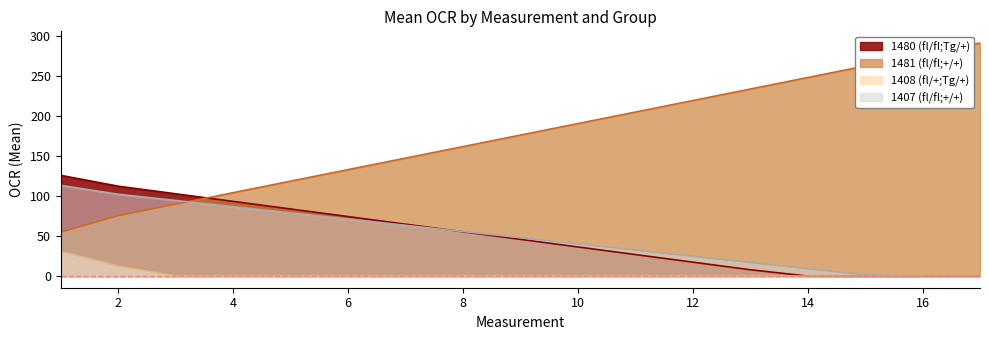

At which category does 1407 (fl/fl;+/+) reach its first local valley?

1